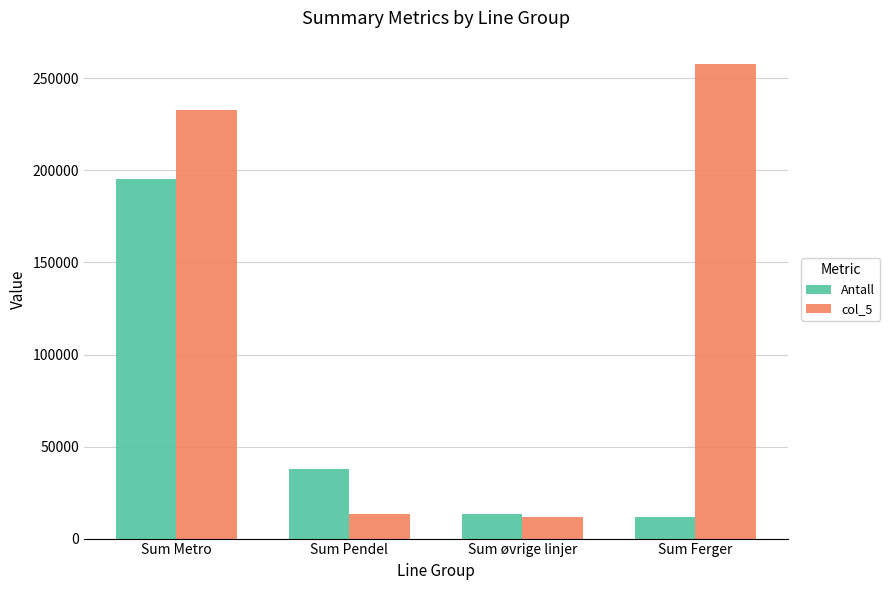

True or false: col_5 has a value of 11710 at Sum øvrige linjer.

True